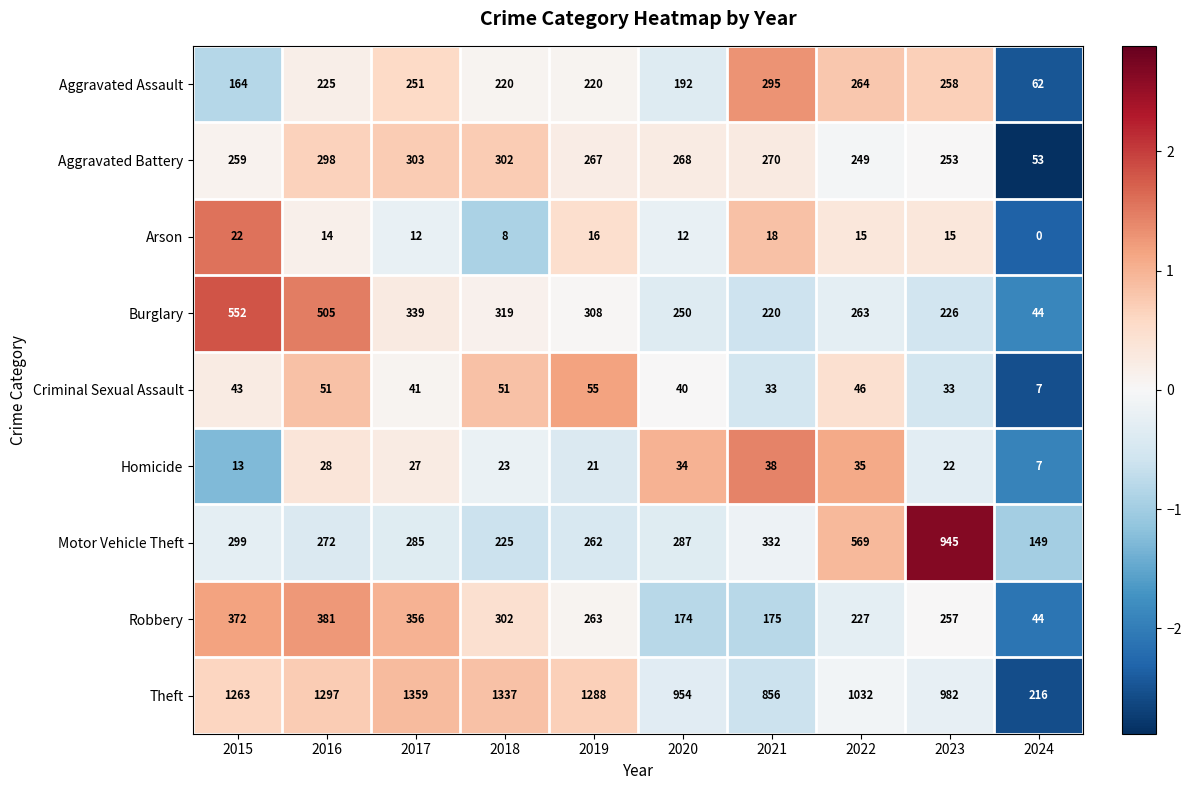

At 2017, list the series in order from largest to smallest.

Theft, Robbery, Burglary, Aggravated Battery, Motor Vehicle Theft, Aggravated Assault, Criminal Sexual Assault, Homicide, Arson